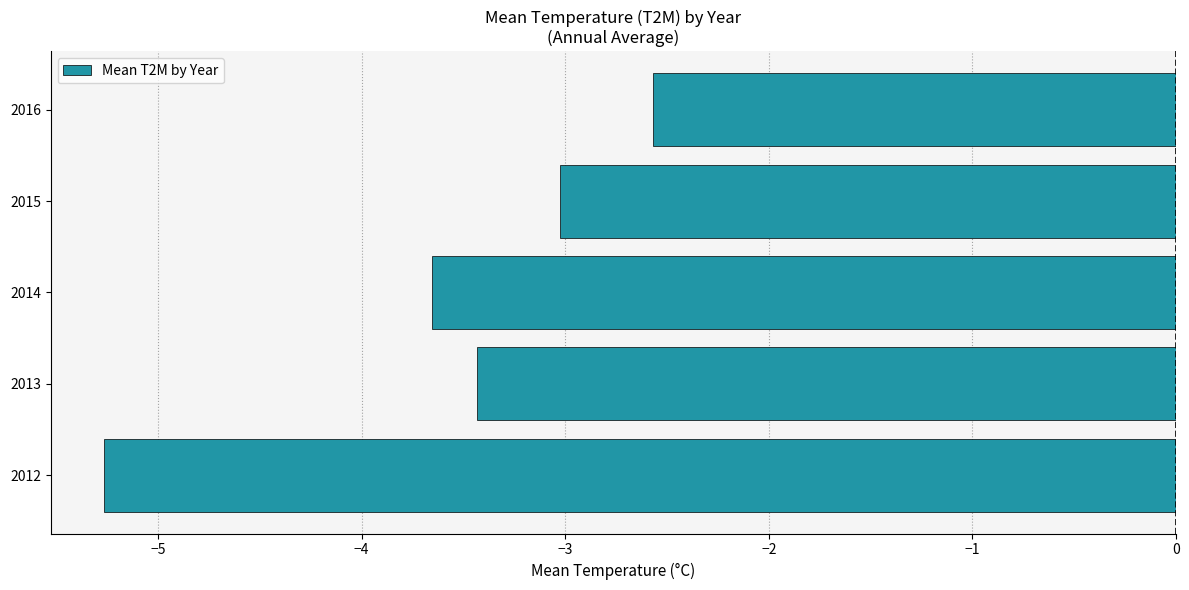

Reading bottom to top, list all the values displayed in this chart.

2012=-5.3	2013=-3.4	2014=-3.7	2015=-3.0	2016=-2.6